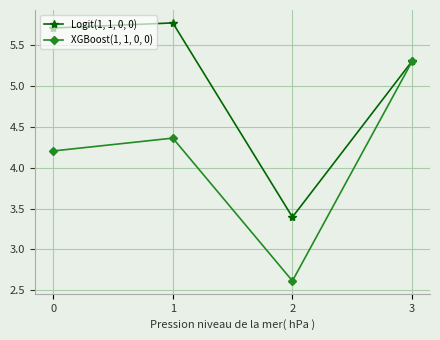

What is the total value across all series at 1?

10.1